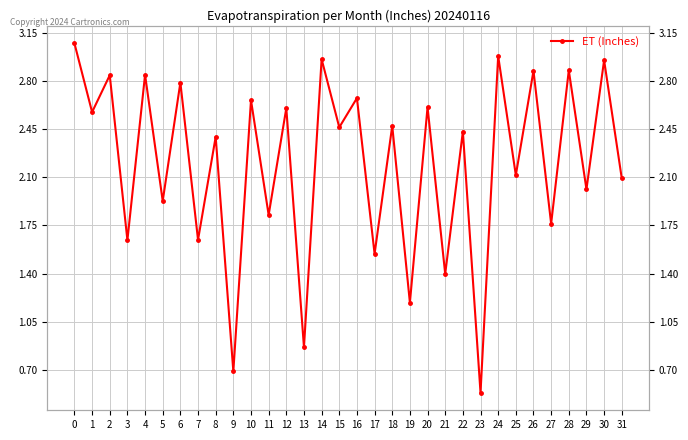

True or false: the data shows 2.6 at 12.

True